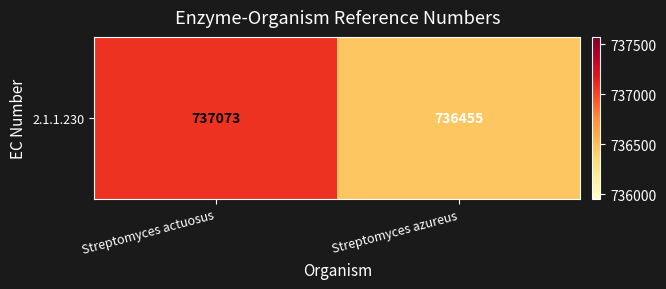

What is the average value?

736764